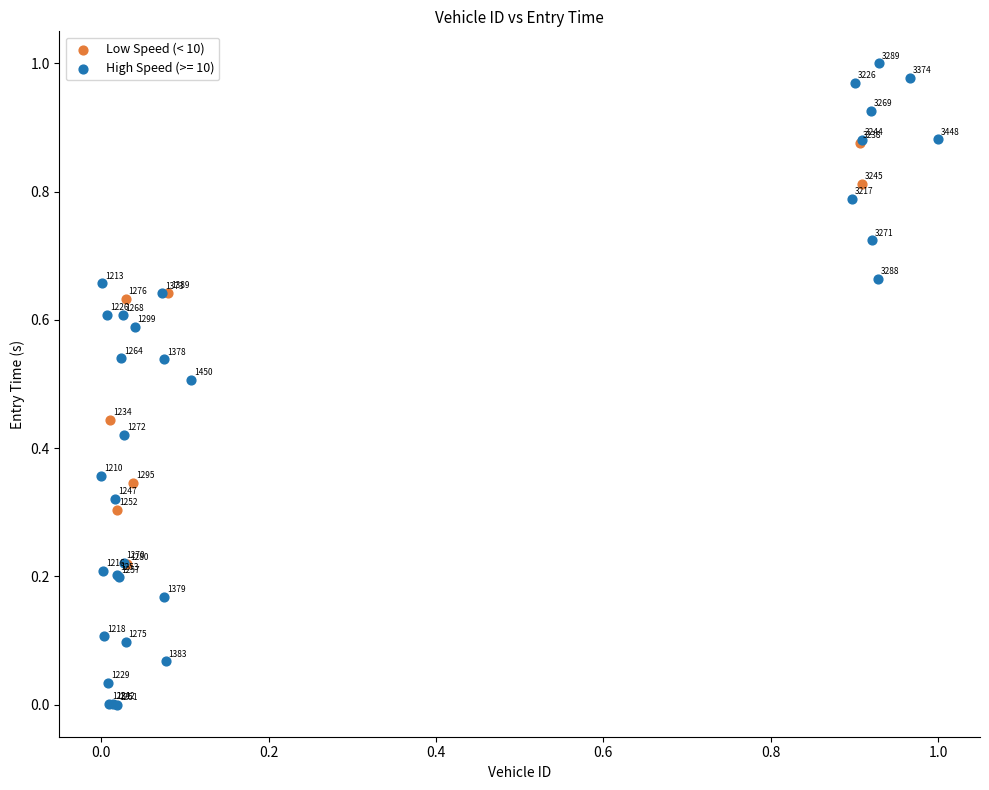

Which series contains the highest Y value?

High Speed (>= 10)